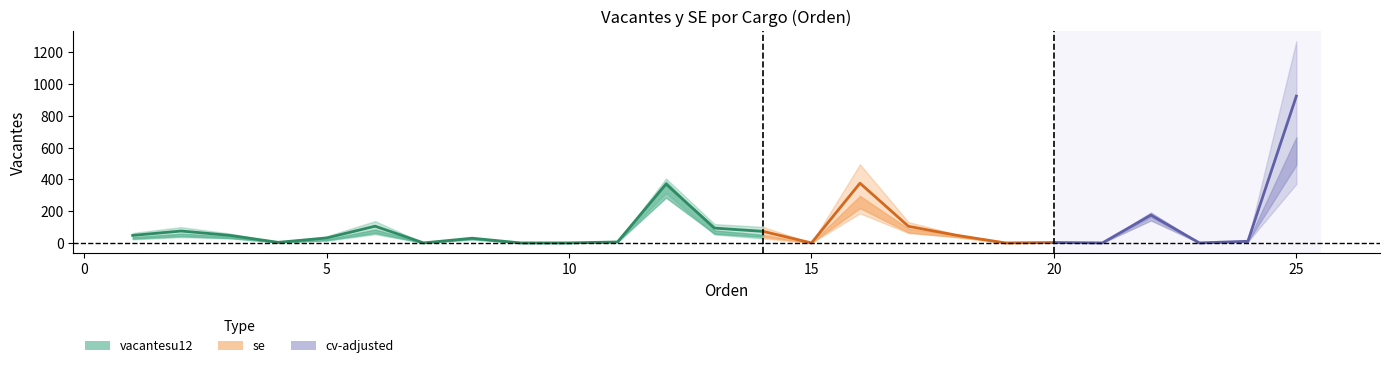

True or false: vacantesu12 has more than 0 interior local peaks.

True